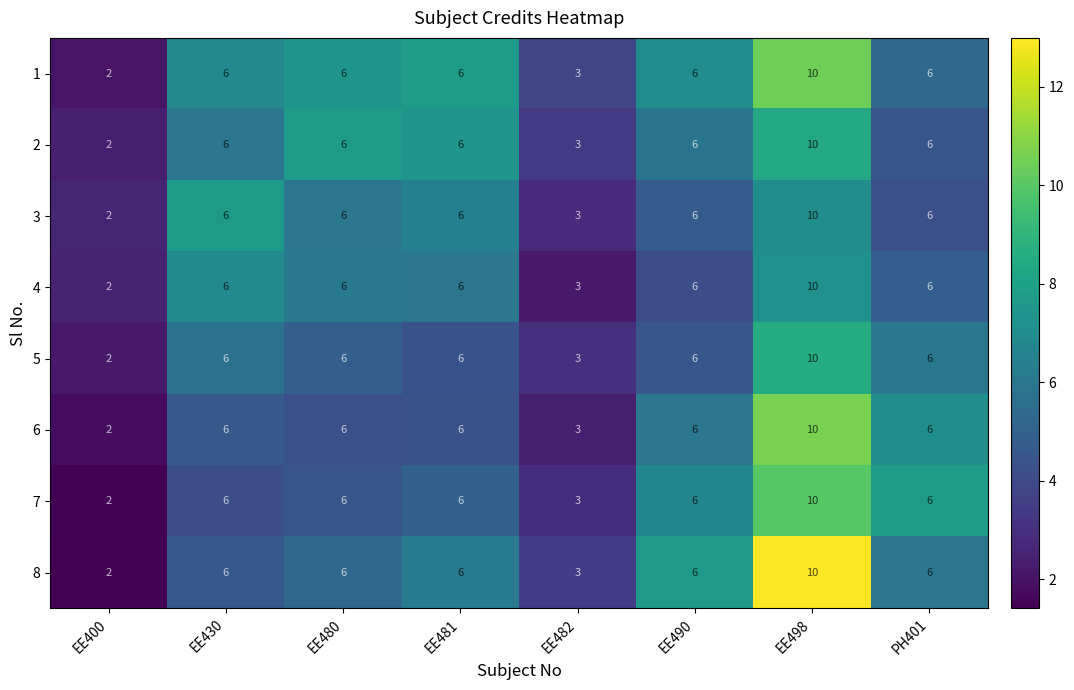

What value does the 6 series have at EE480?

6